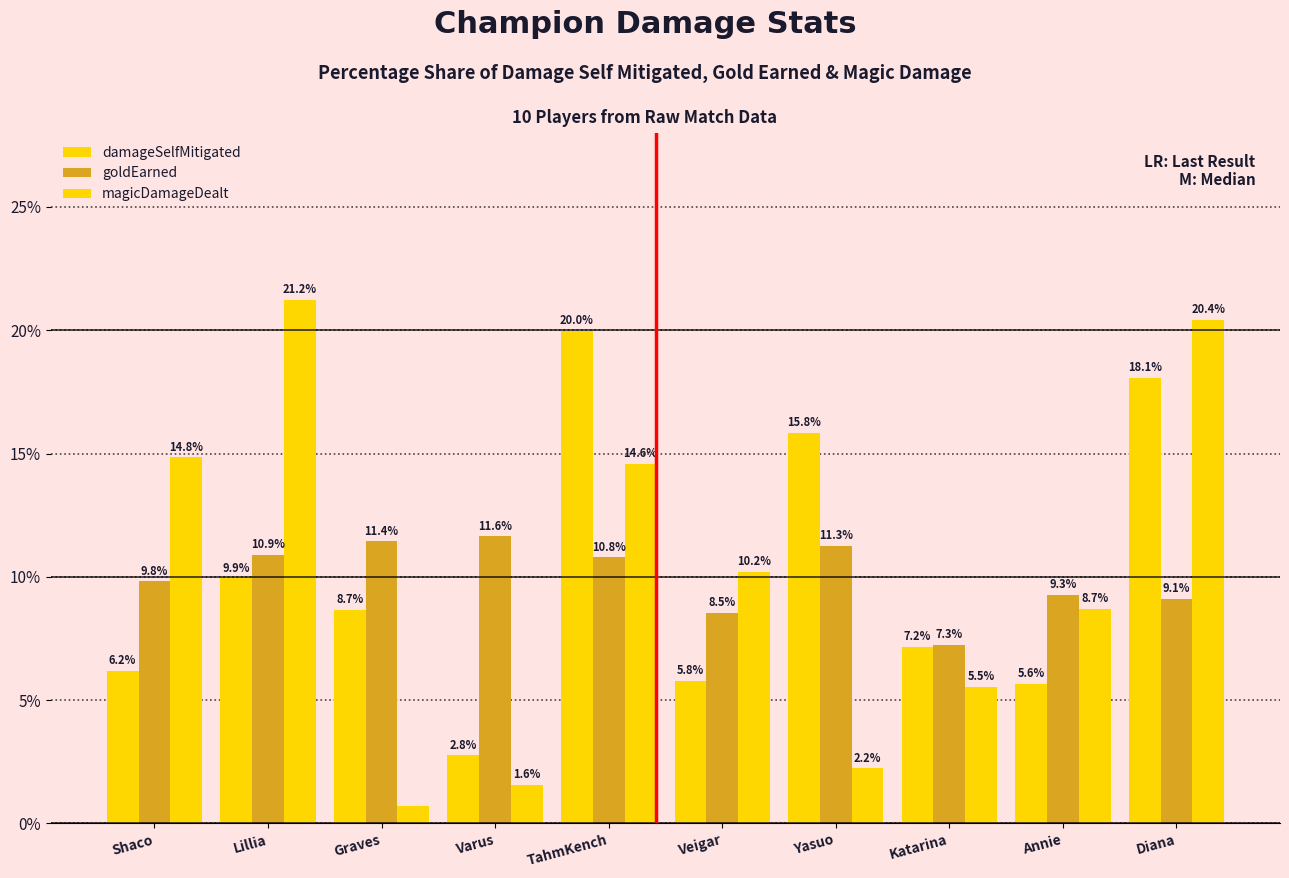

Reading left to right, what are all the values shown in this chart?

damageSelfMitigated: 6.2	9.9	8.7	2.8	20.0	5.8	15.8	7.2	5.6	18.1
goldEarned: 9.8	10.9	11.4	11.6	10.8	8.5	11.3	7.3	9.3	9.1
magicDamageDealt: 14.8	21.2	0.7	1.6	14.6	10.2	2.2	5.5	8.7	20.4